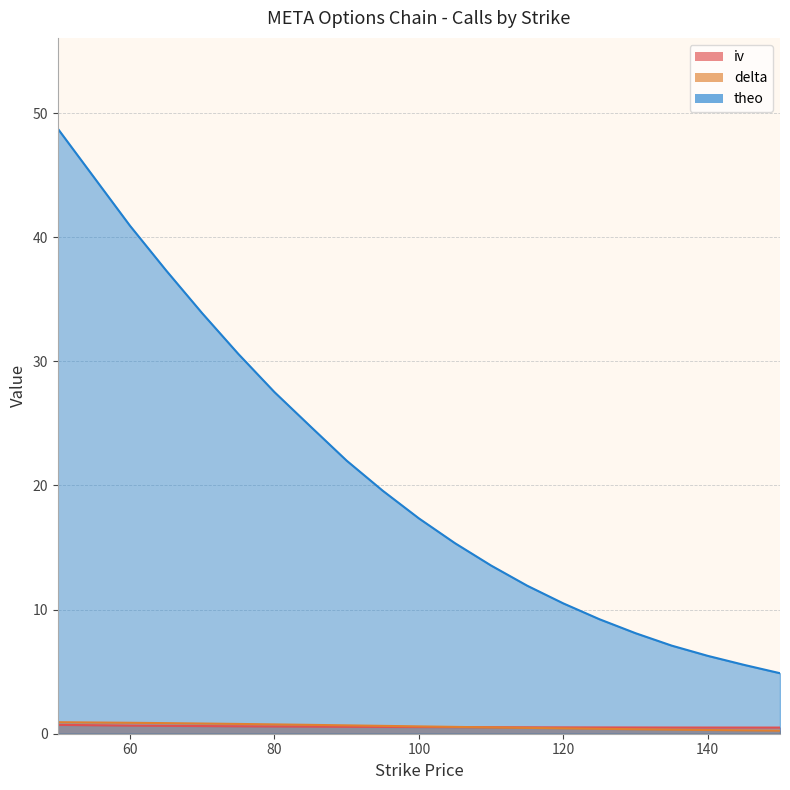

Between 50 and 100, which series saw the biggest shift?

theo